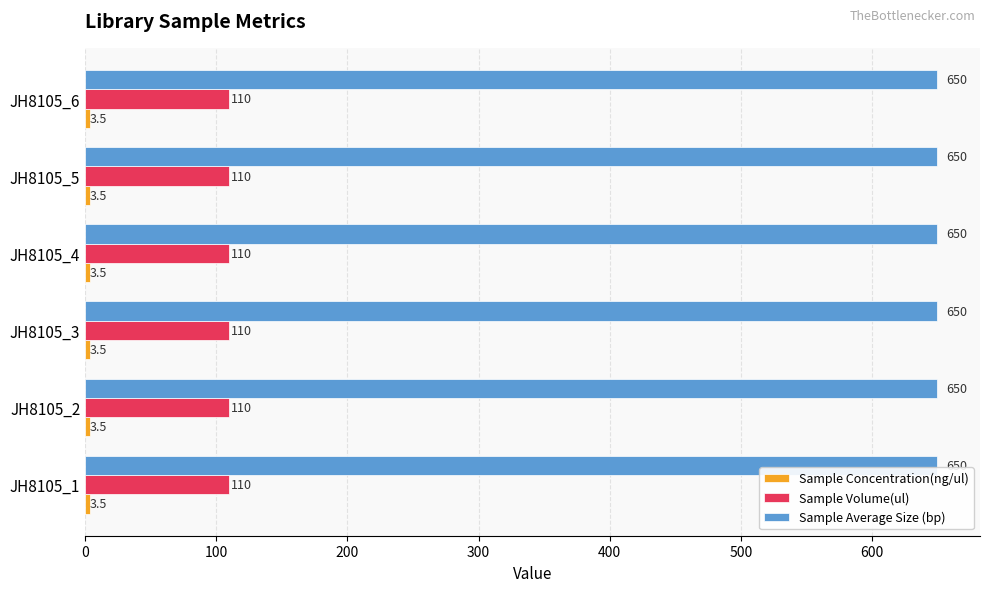

What is the maximum value shown in the chart?

650.0